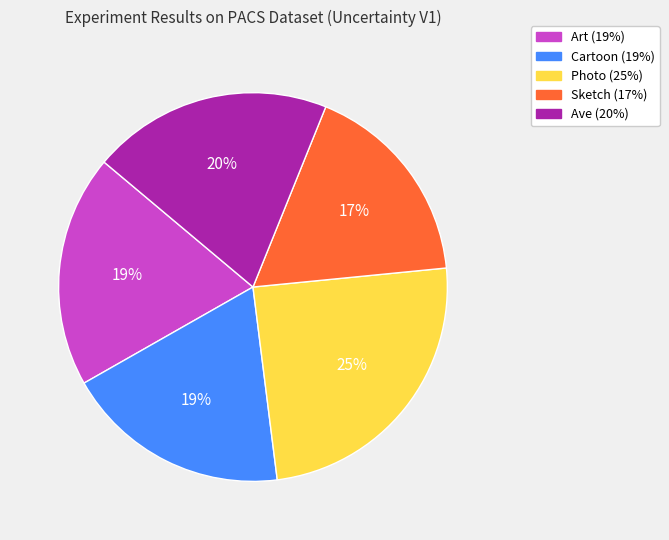

Is it true that Cartoon is 5% of the pie?

False